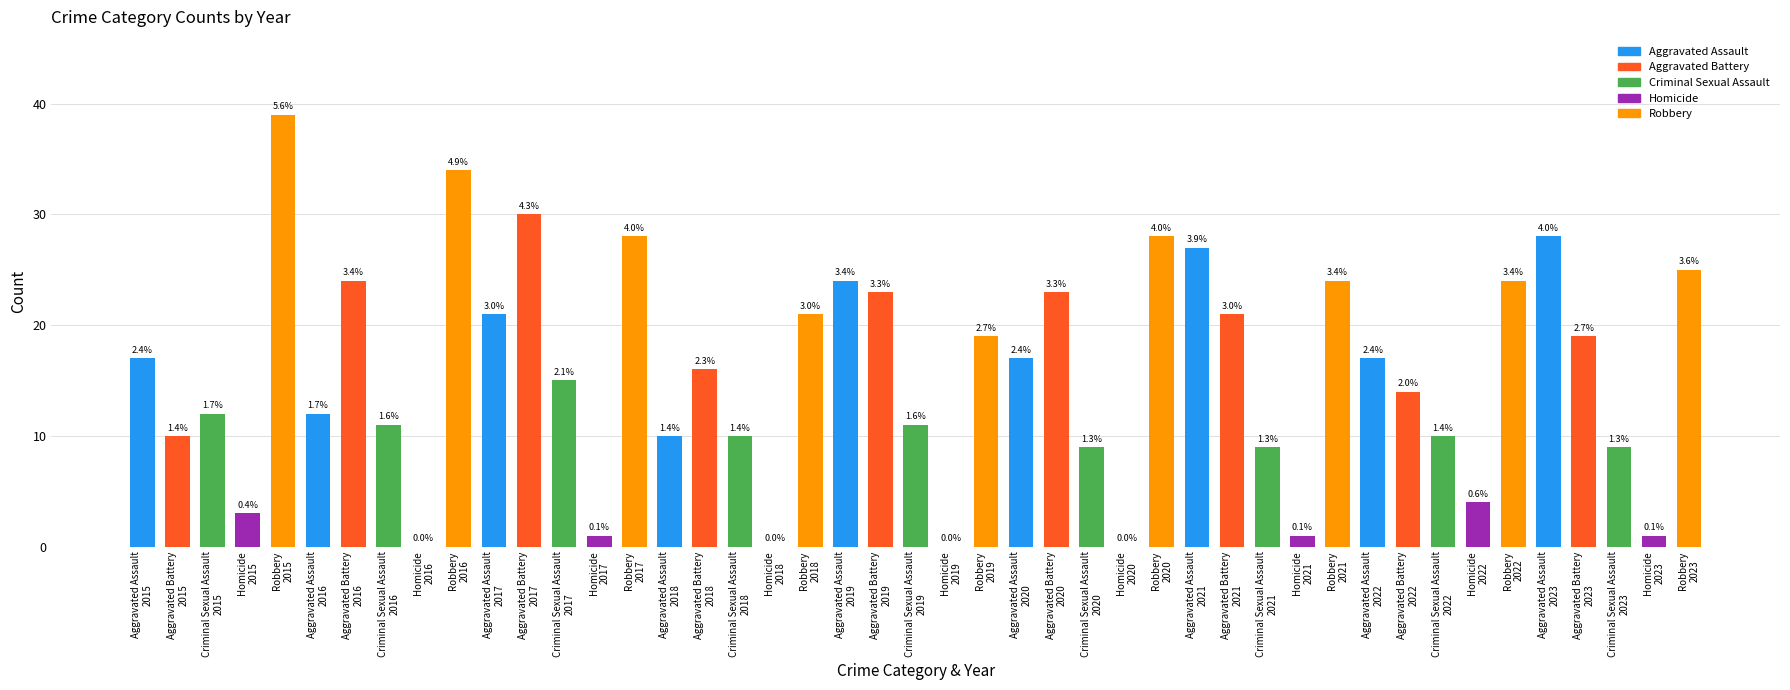

Are the bars horizontal?

No